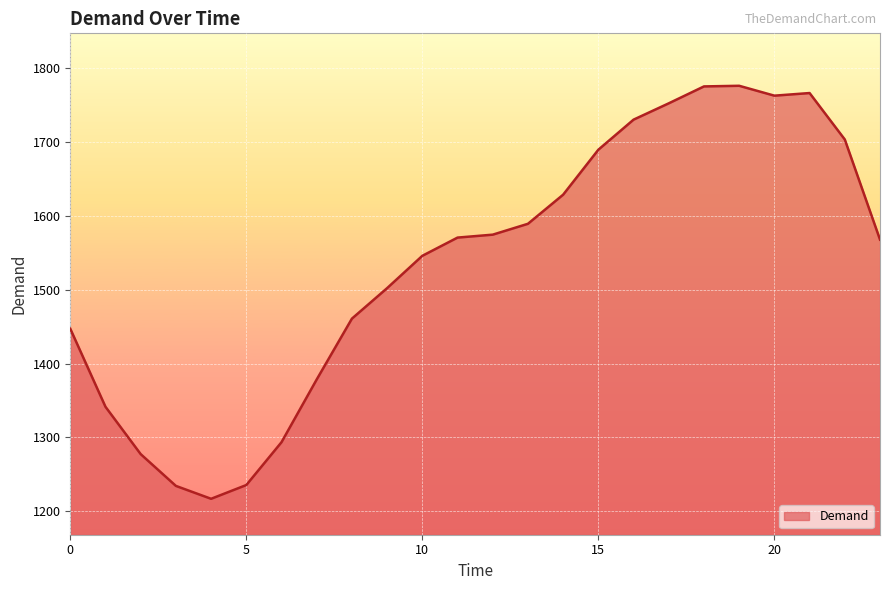

What is the difference between the maximum and minimum values?

559.5